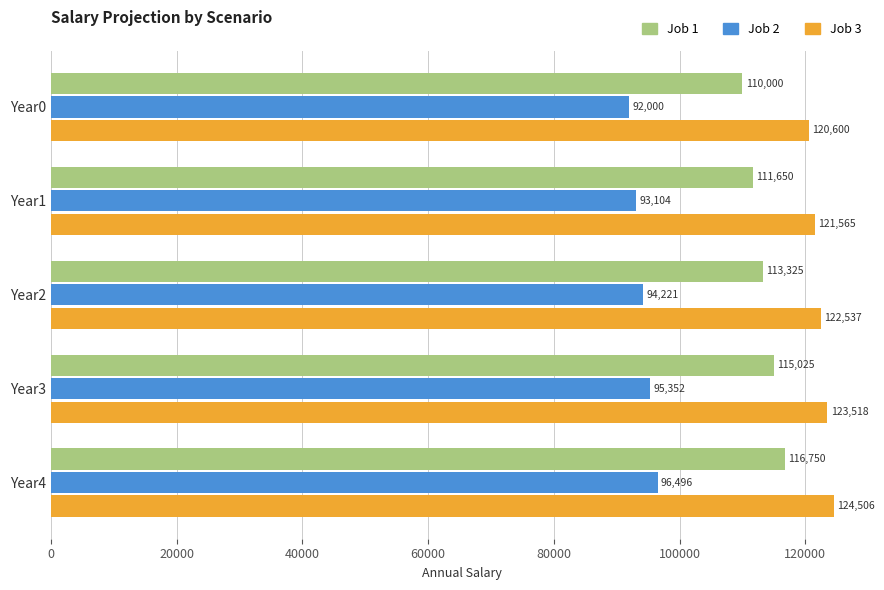

Which series has the widest spread of values?

Job 1